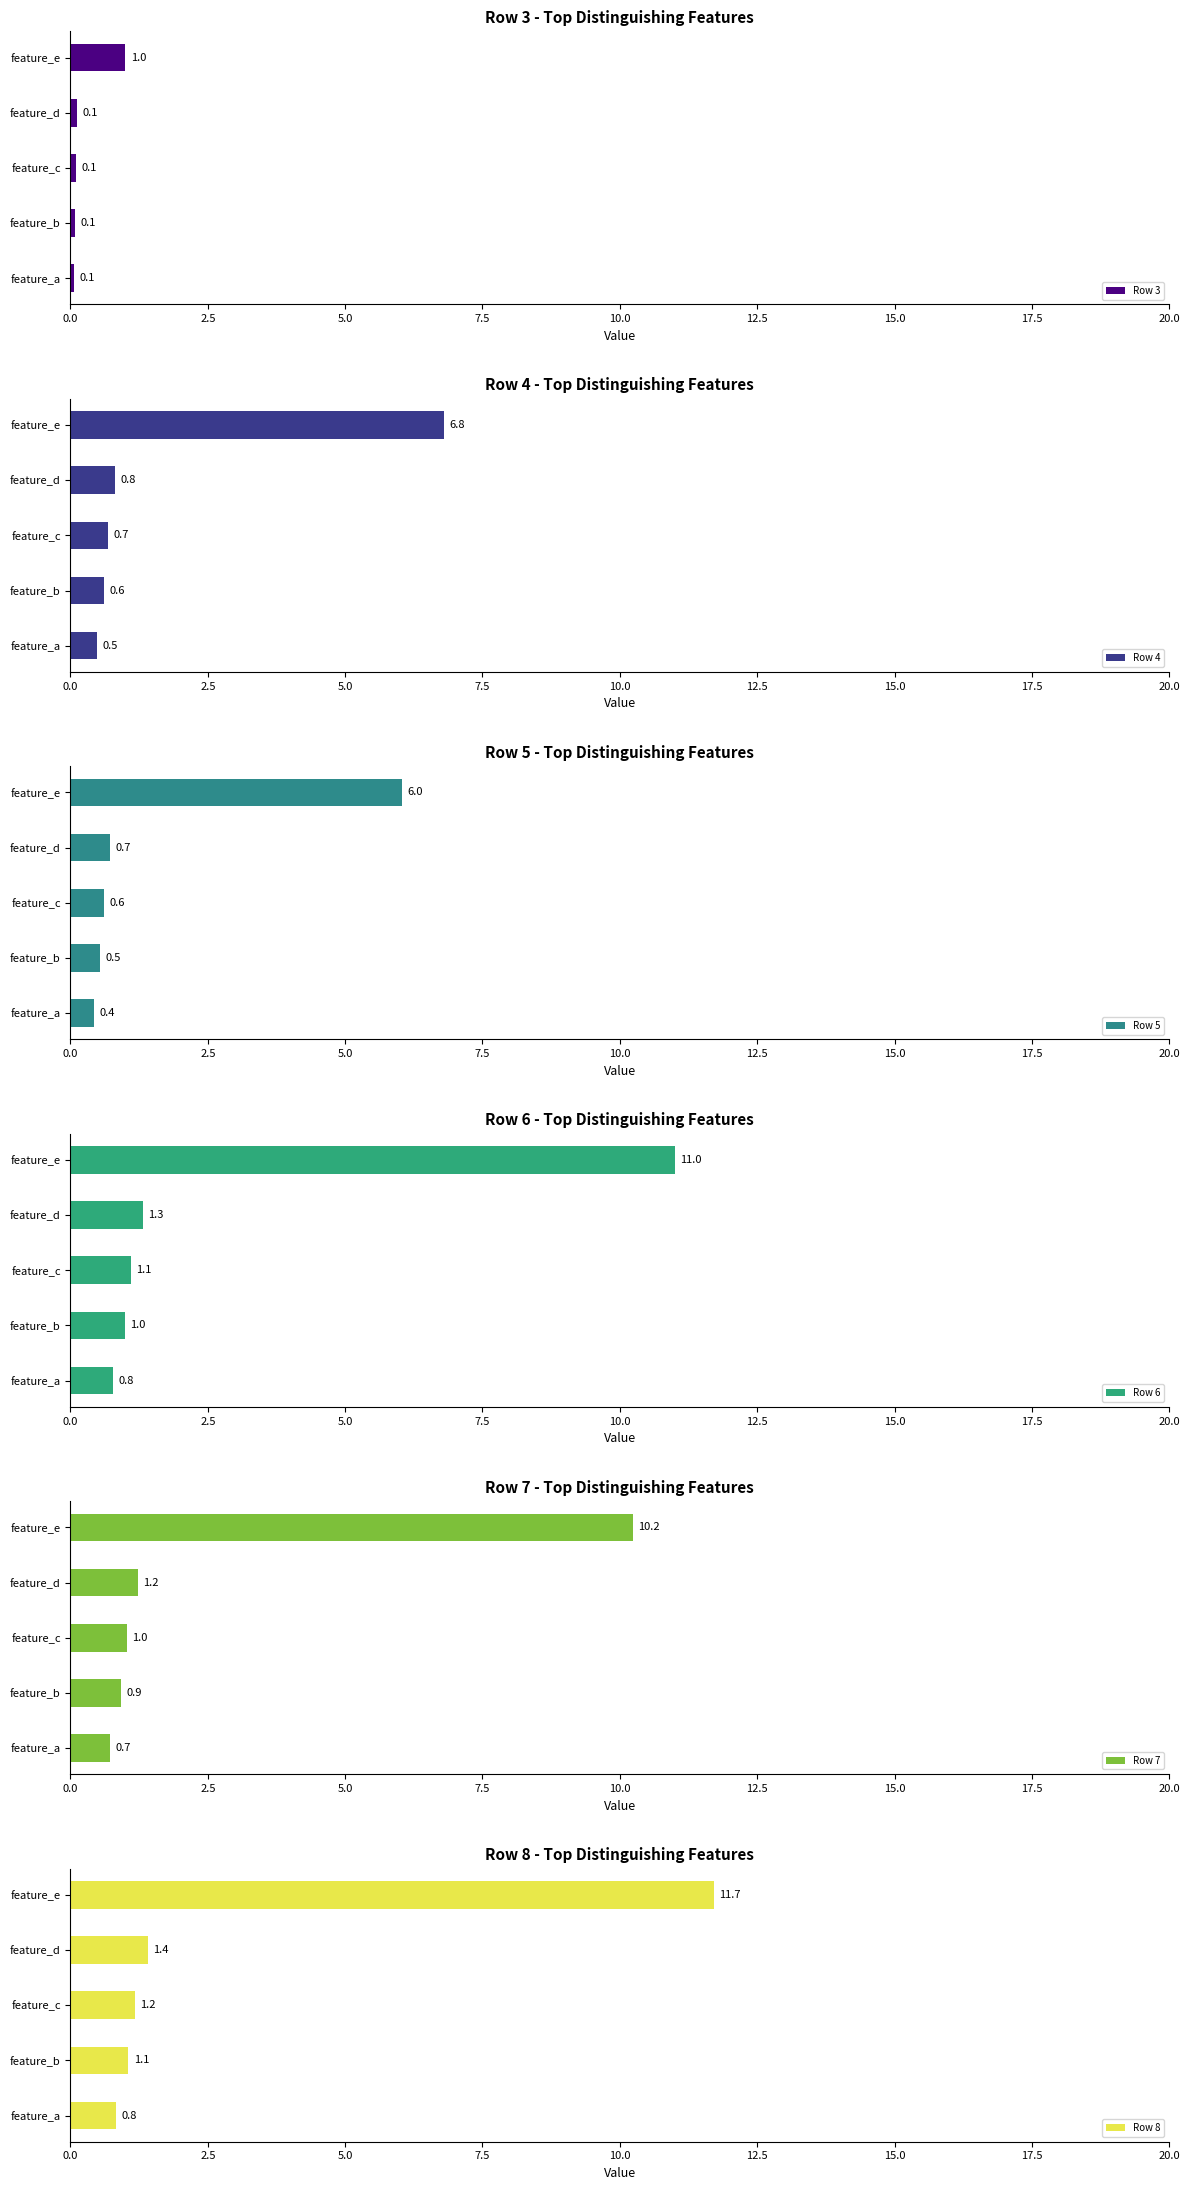

What is the difference between the maximum and minimum values in the Row 3 series?

0.9